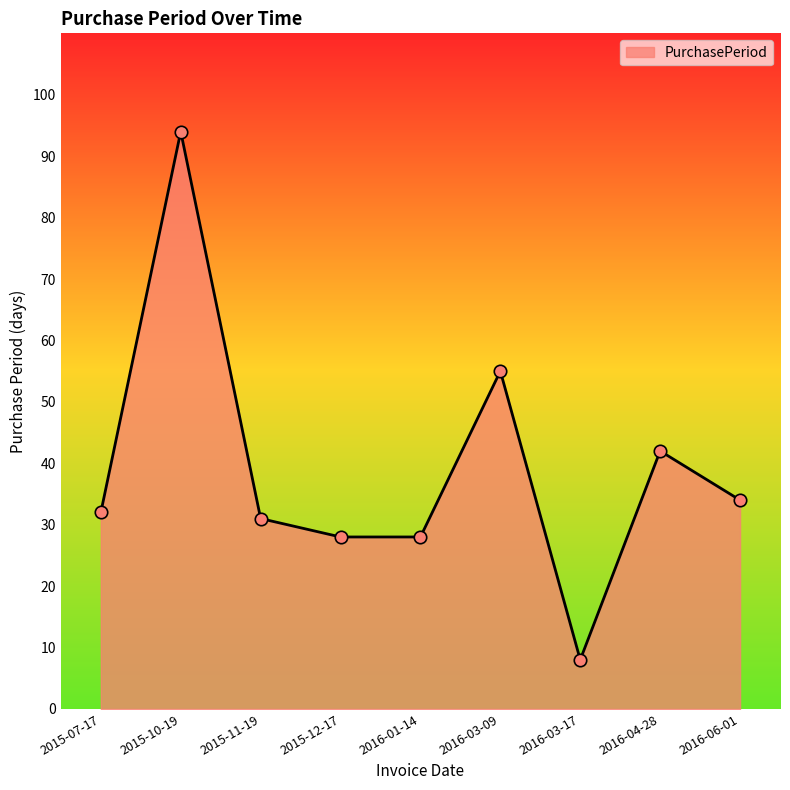

Which has a higher value, 2015-12-17 or 2016-06-01?

2016-06-01